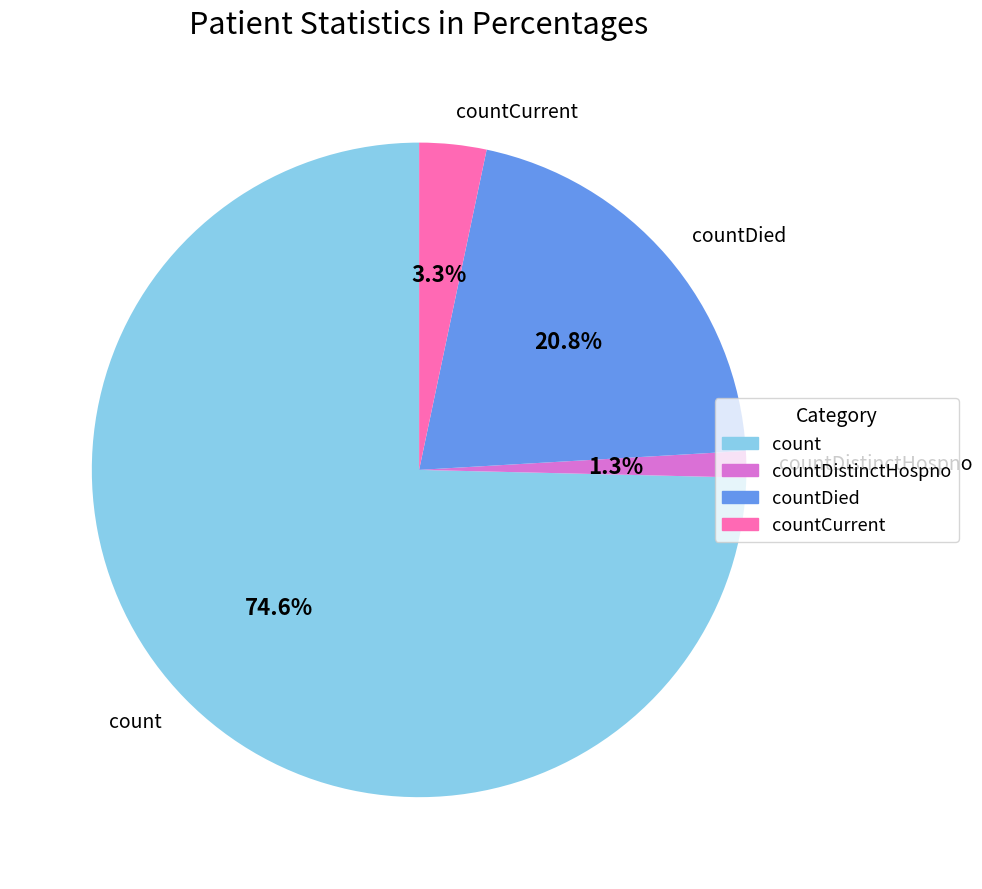

Is there any slice that represents more than half of the pie?

Yes